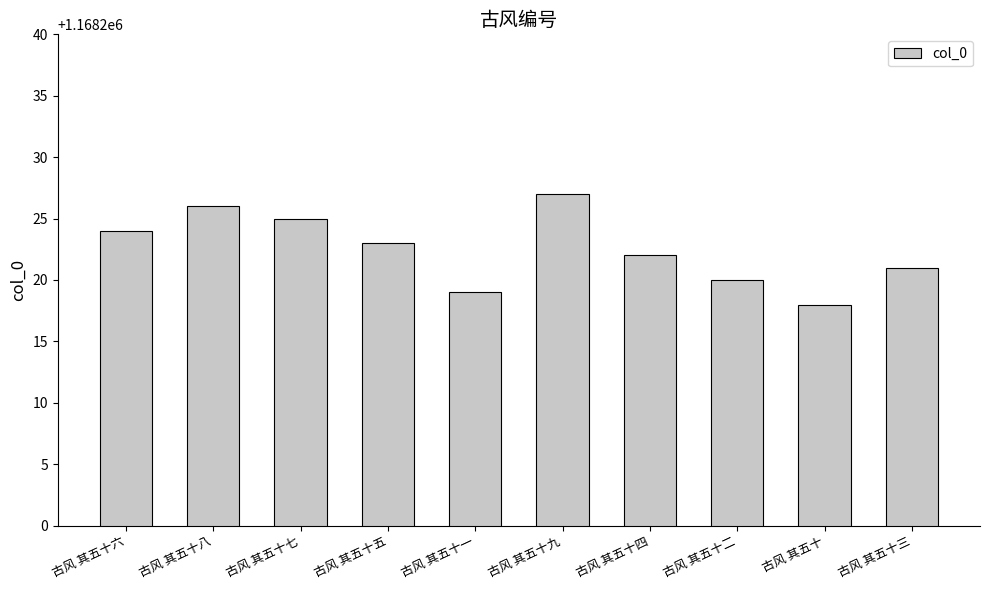

Reading left to right, extract all data points from this chart.

古风 其五十六=1168224	古风 其五十八=1168226	古风 其五十七=1168225	古风 其五十五=1168223	古风 其五十一=1168219	古风 其五十九=1168227	古风 其五十四=1168222	古风 其五十二=1168220	古风 其五十=1168218	古风 其五十三=1168221